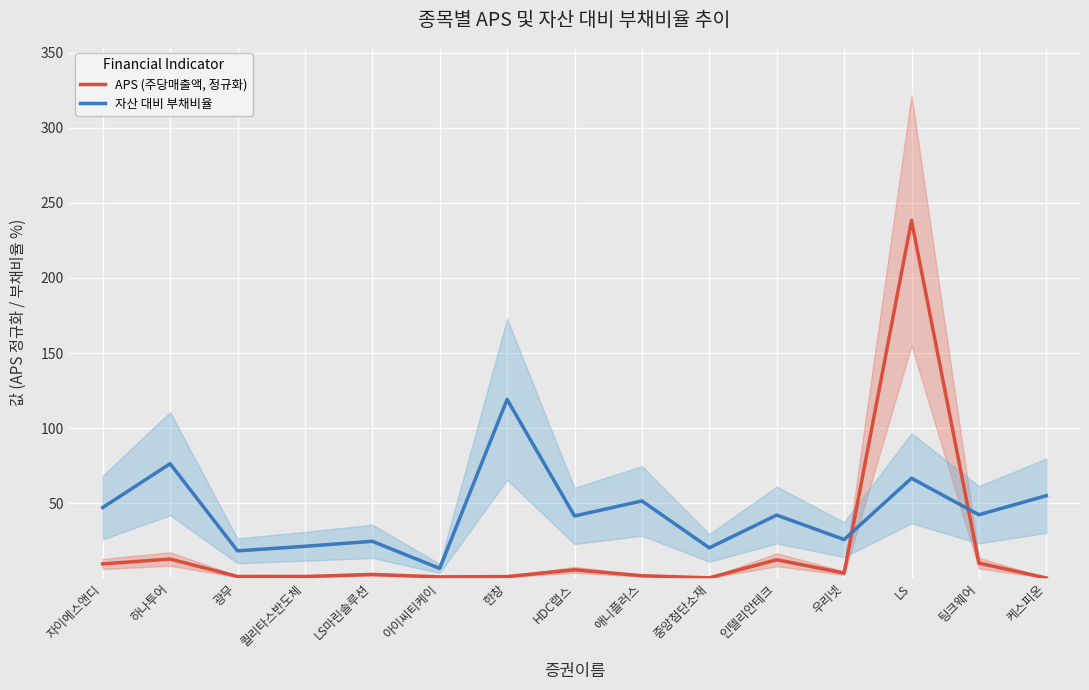

Which series has the largest total across all categories?

자산 대비 부채비율